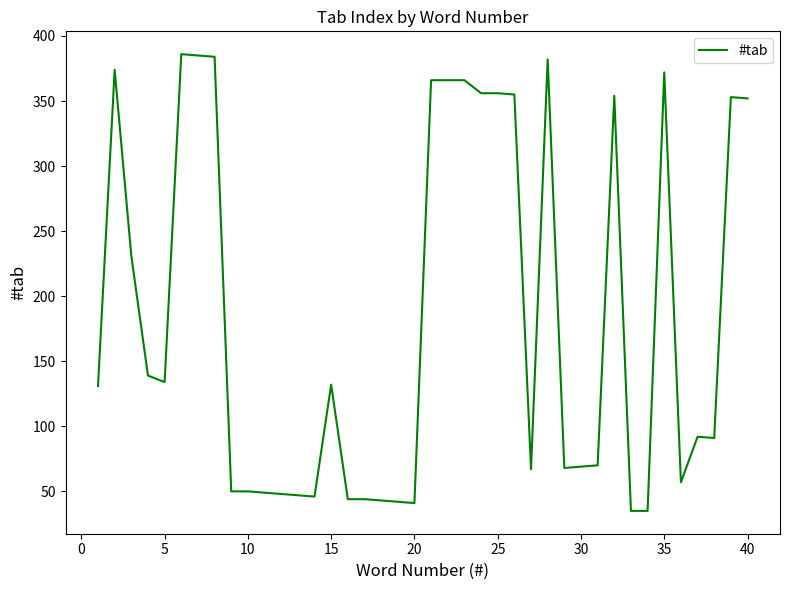

What is the minimum value shown in the chart?

35